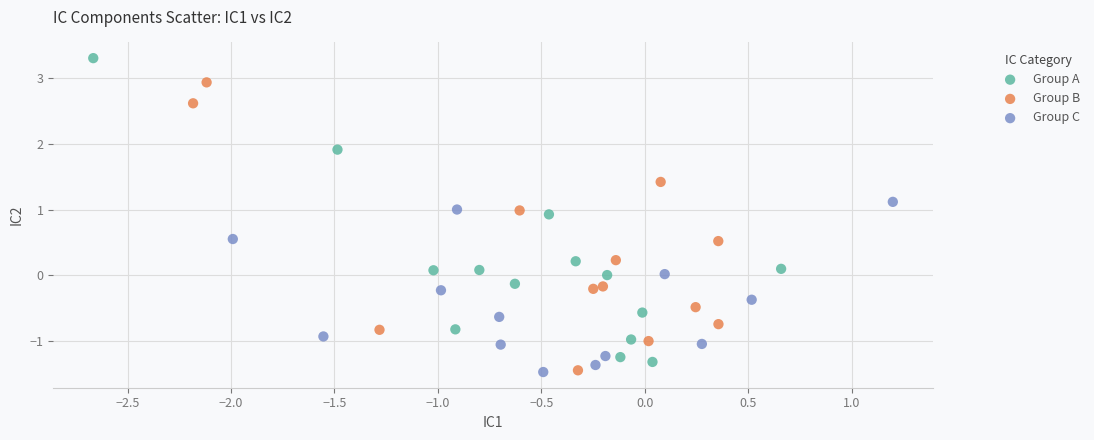

Which series contains the highest Y value?

Group A